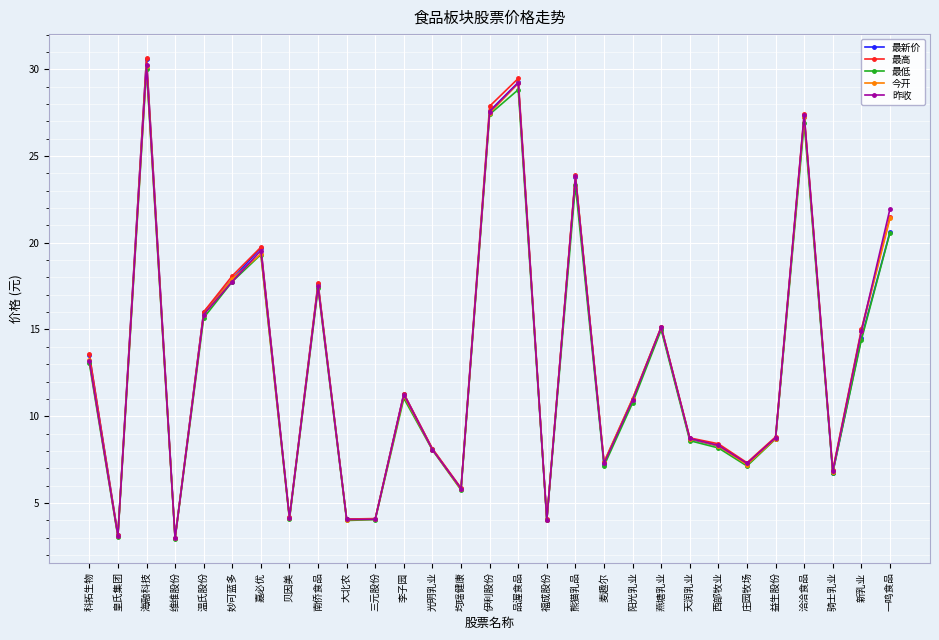

At which category is the sum across all series the highest?

海融科技